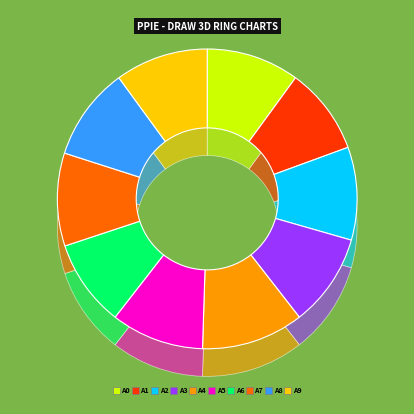

To the nearest percent, what is the average slice percentage?

10%